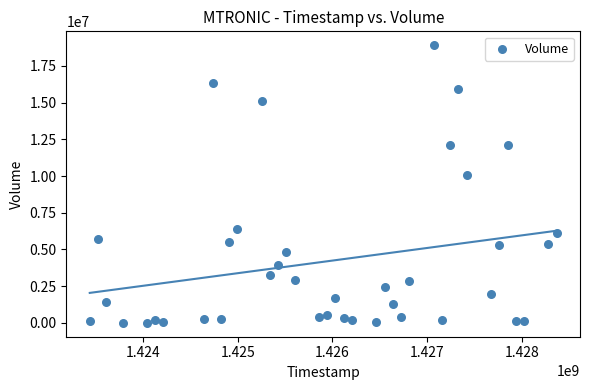

What Y value in the scatter plot is closest to 9454550?

10083000